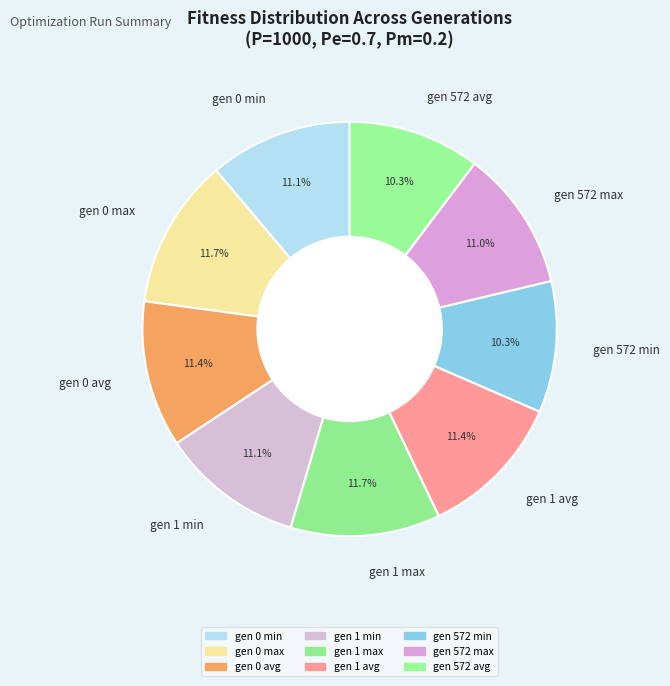

To the nearest percent, what is the difference between the largest and smallest slice percentages?

1%